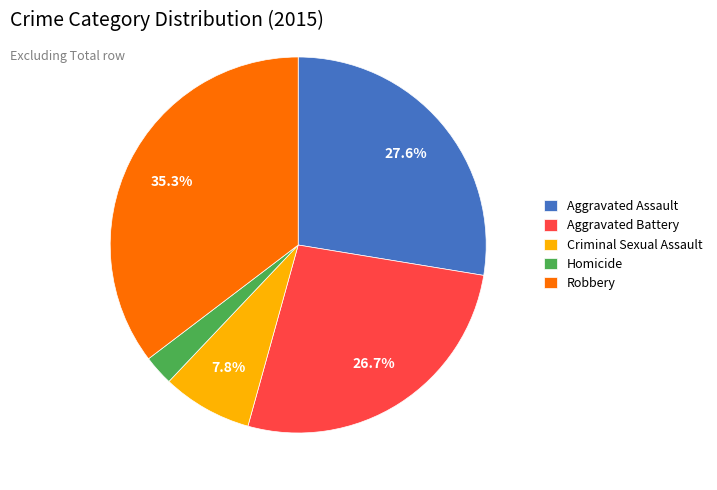

How many segments does this pie chart have?

5